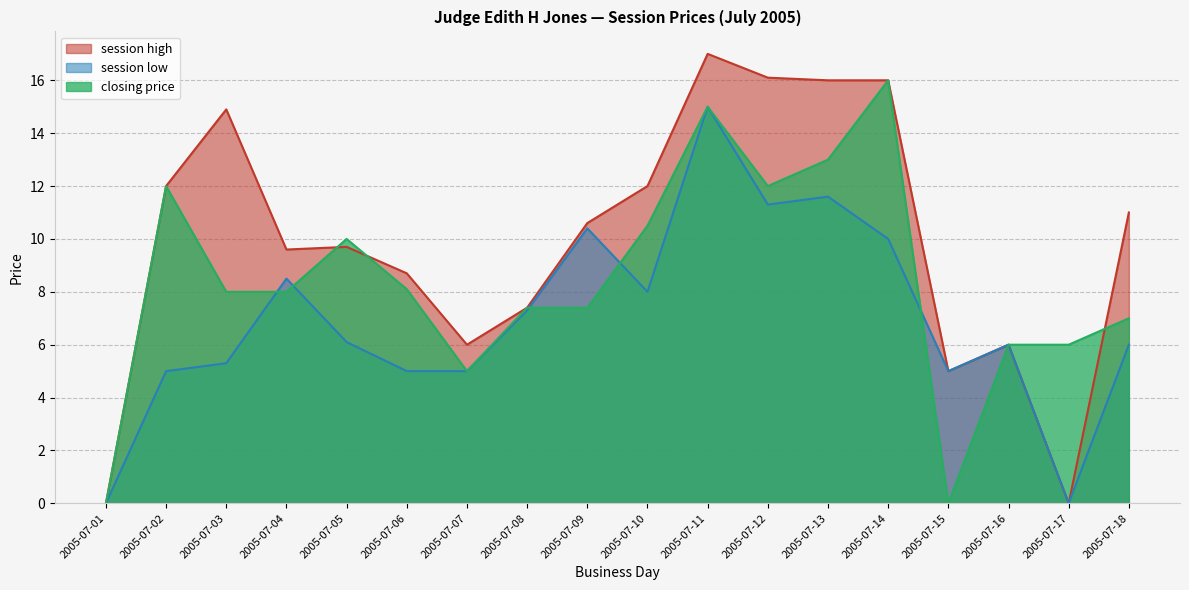

Reading left to right, extract all data points from this chart.

session high: 2005-07-01=0.0	2005-07-02=12.0	2005-07-03=14.9	2005-07-04=9.6	2005-07-05=9.7	2005-07-06=8.7	2005-07-07=6.0	2005-07-08=7.4	2005-07-09=10.6	2005-07-10=12.0	2005-07-11=17.0	2005-07-12=16.1	2005-07-13=16.0	2005-07-14=16.0	2005-07-15=5.0	2005-07-16=6.0	2005-07-17=0.0	2005-07-18=11.0
session low: 2005-07-01=0.0	2005-07-02=5.0	2005-07-03=5.3	2005-07-04=8.5	2005-07-05=6.1	2005-07-06=5.0	2005-07-07=5.0	2005-07-08=7.3	2005-07-09=10.4	2005-07-10=8.0	2005-07-11=15.0	2005-07-12=11.3	2005-07-13=11.6	2005-07-14=10.0	2005-07-15=5.0	2005-07-16=6.0	2005-07-17=0.0	2005-07-18=6.0
closing price: 2005-07-01=0.0	2005-07-02=12.0	2005-07-03=8.0	2005-07-04=8.0	2005-07-05=10.0	2005-07-06=8.1	2005-07-07=5.0	2005-07-08=7.4	2005-07-09=7.4	2005-07-10=10.5	2005-07-11=15.0	2005-07-12=12.0	2005-07-13=13.0	2005-07-14=16.0	2005-07-15=0.0	2005-07-16=6.0	2005-07-17=6.0	2005-07-18=7.0